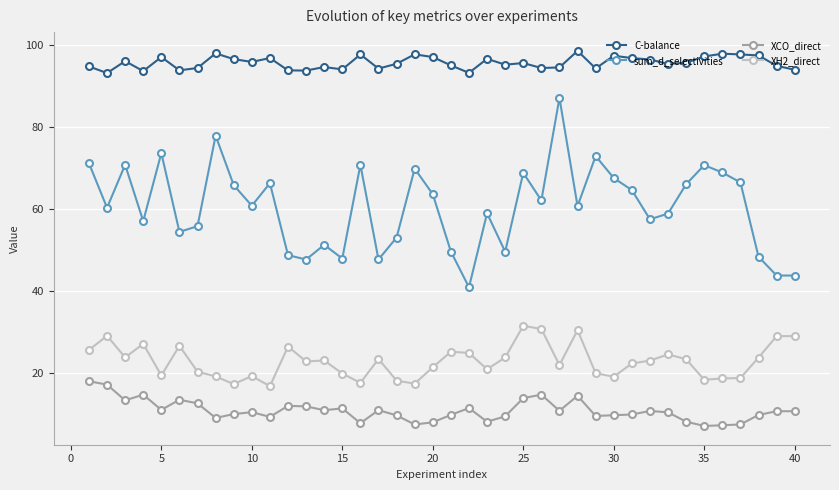

Which series has the largest range (max minus min)?

sum_d_selectivities